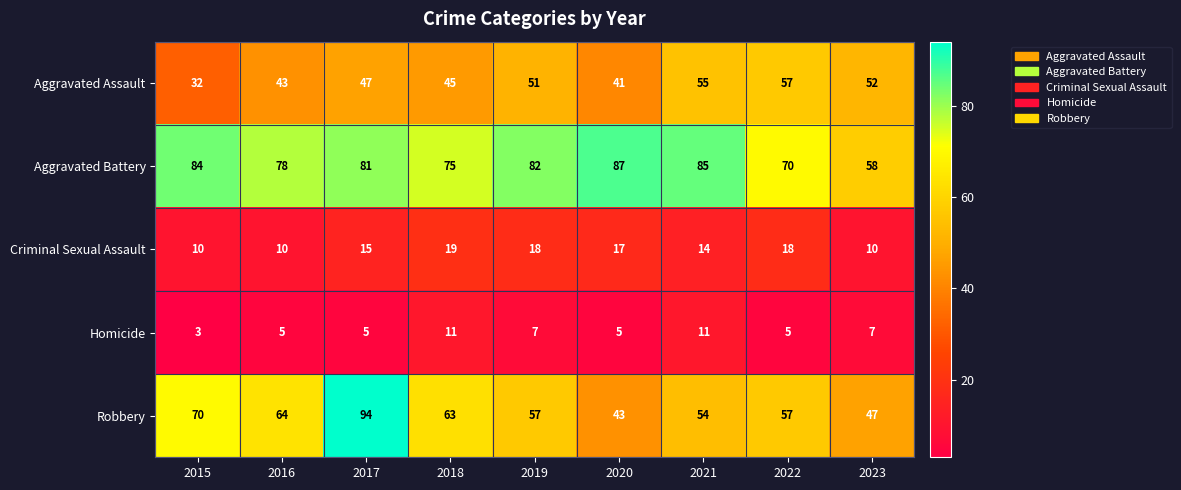

What is the difference between the maximum and minimum values in the Homicide series?

8